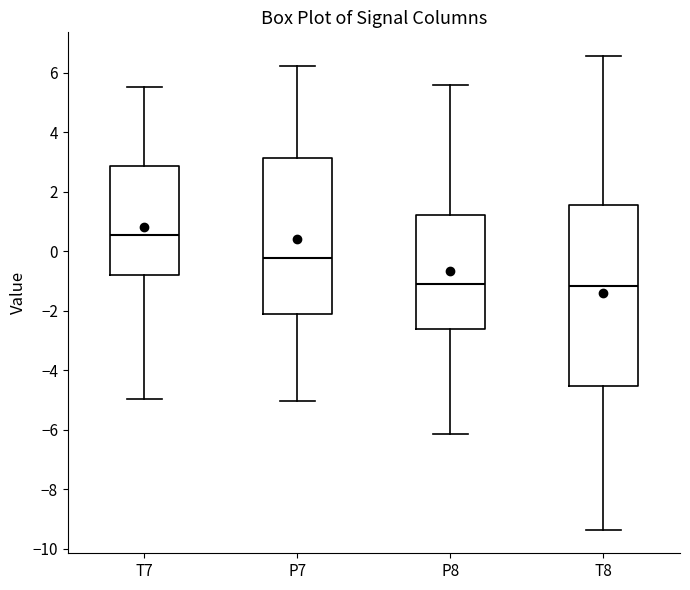

Which box is the tallest, from its lower edge to its upper edge?

T8